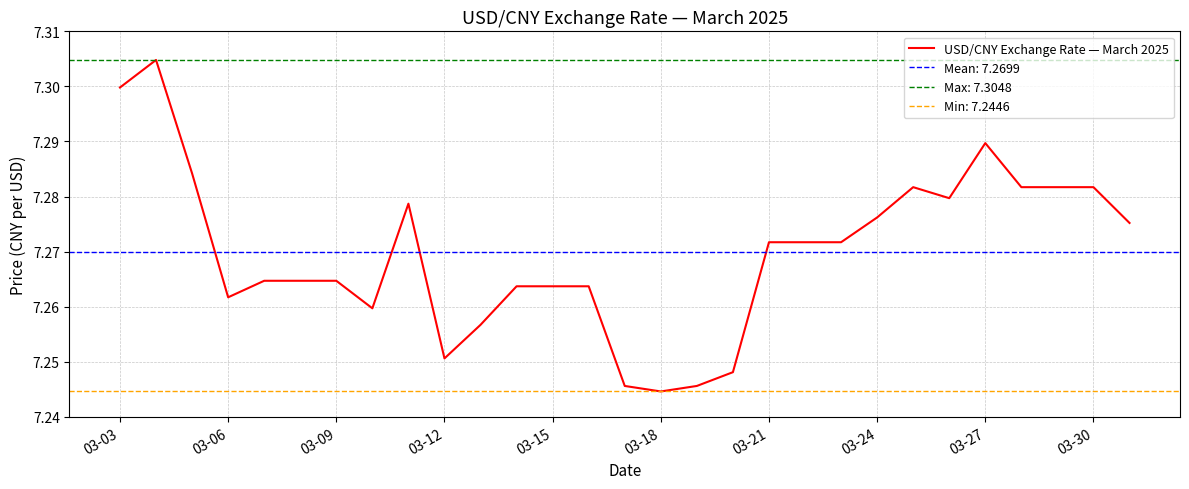

True or false: the data has more than 0 interior local peaks.

True